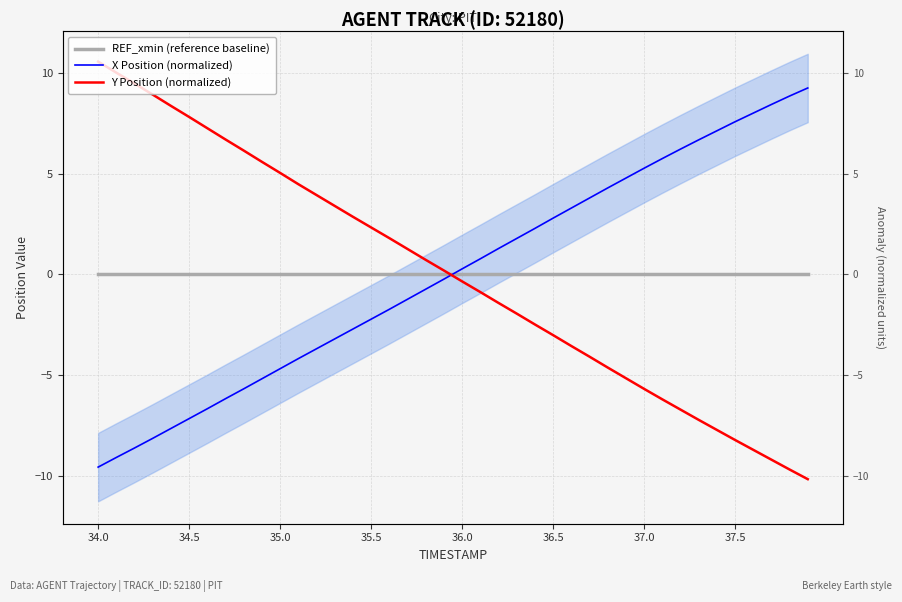

How many categories are shown in the chart?

40